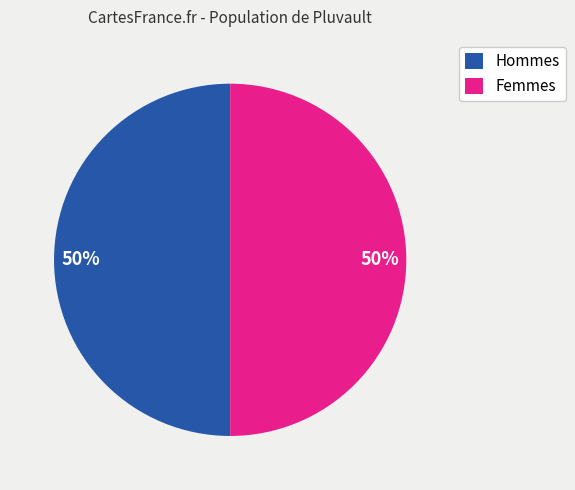

Is the sum of Femmes and Hommes greater than half?

Yes